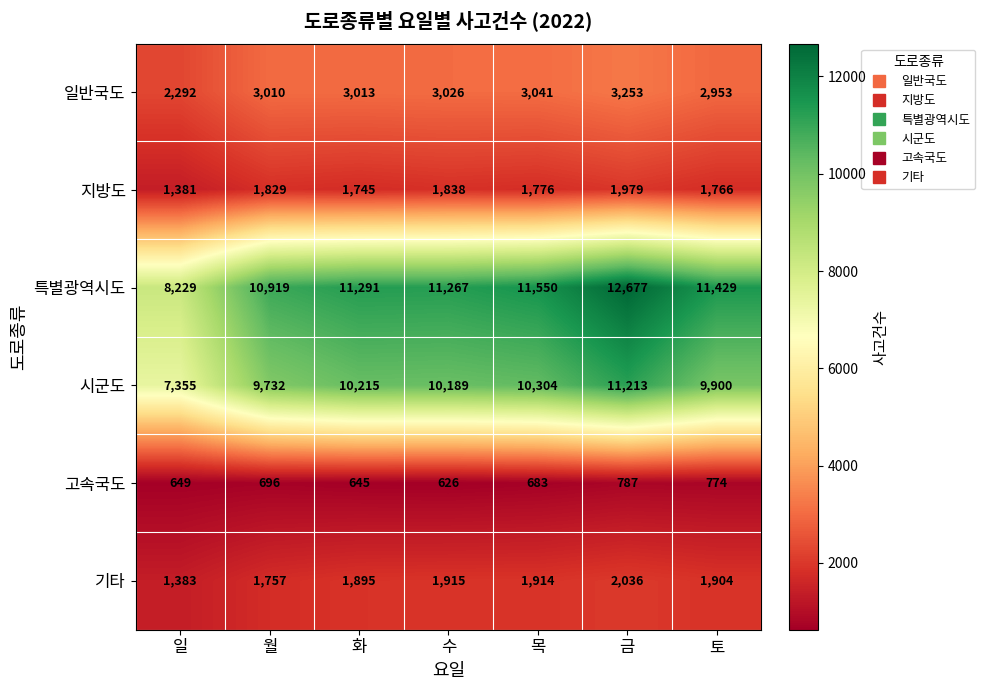

Where does the 기타 series first go above 1904?

수